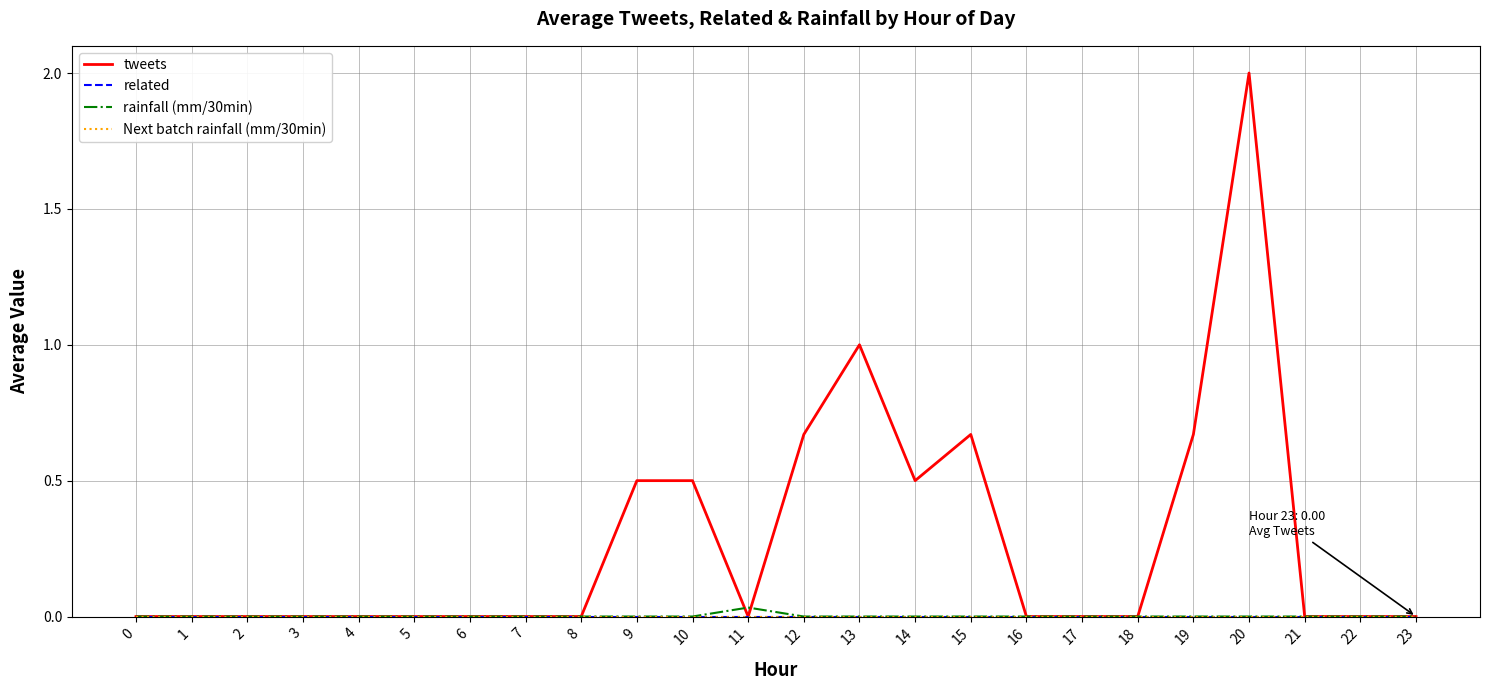

Which has a higher value, 10 or 23?

10